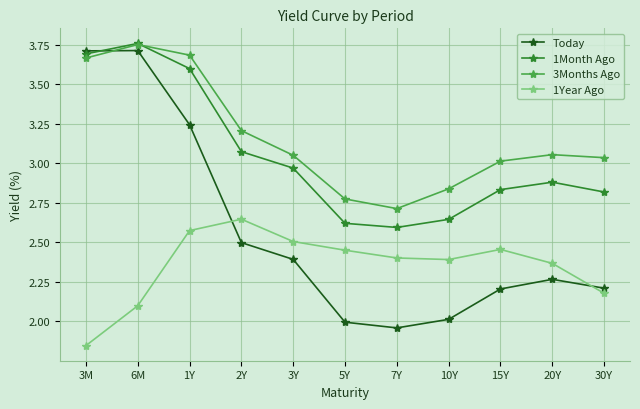

What is the spread (max minus min) of values at 2Y?

0.7